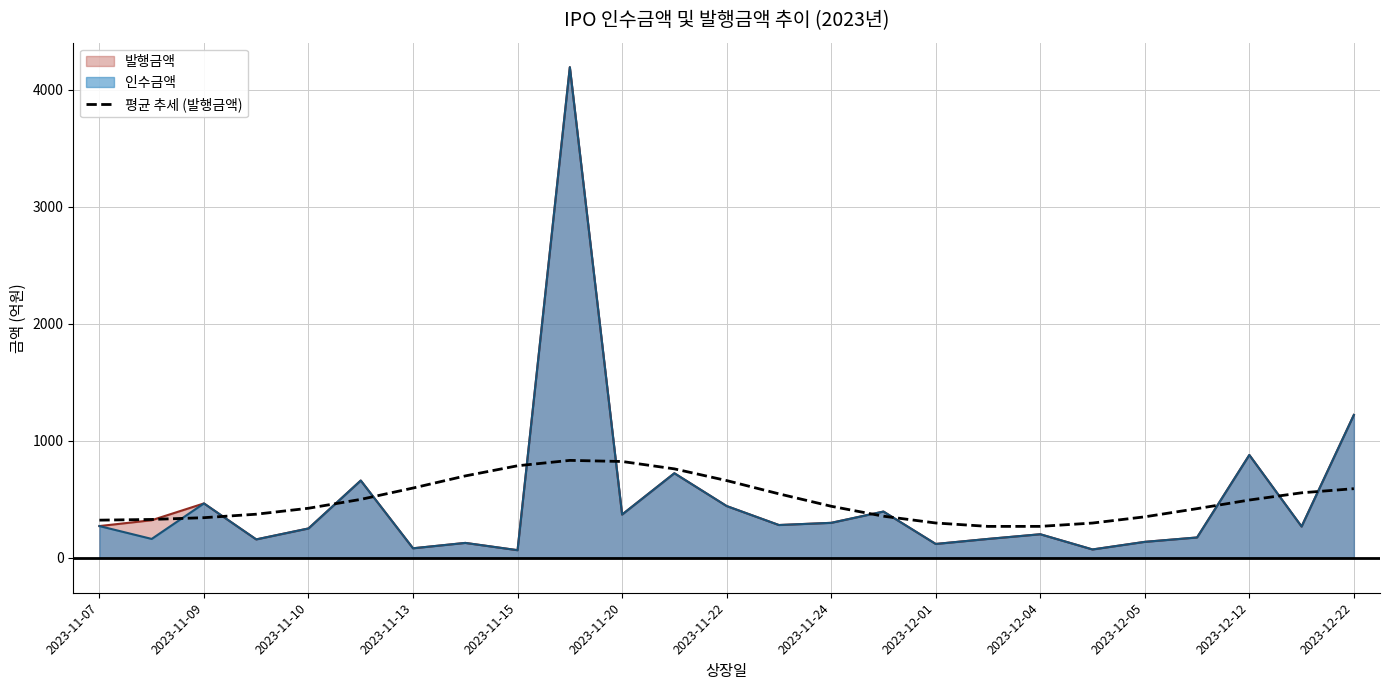

How many data points are above 439?

13